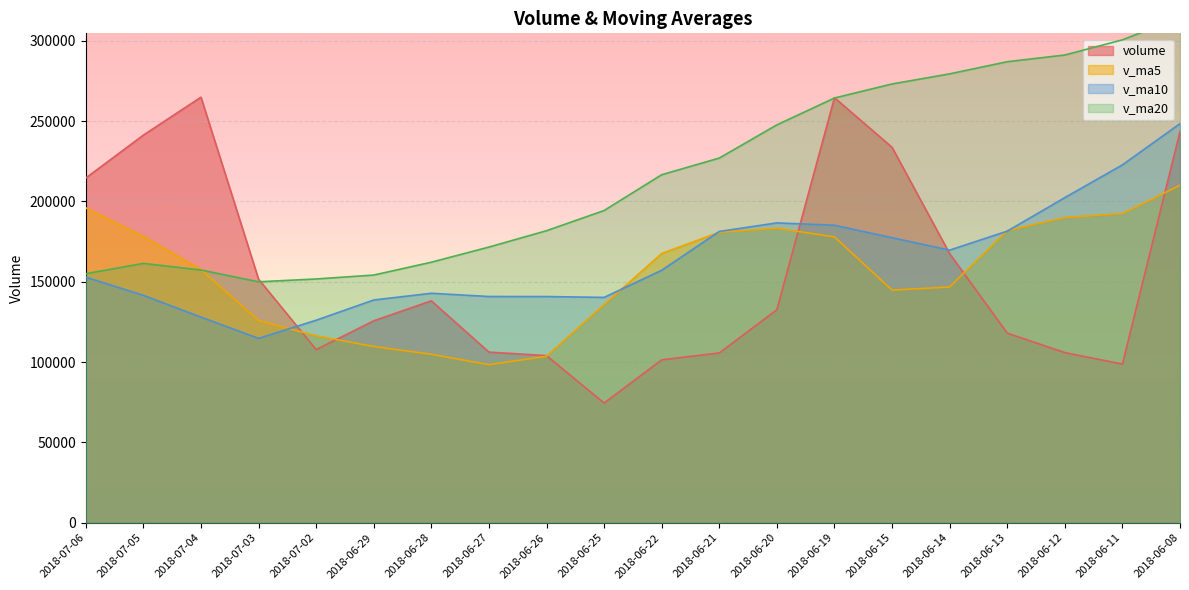

Rank the series at 2018-07-06 from lowest to highest value.

v_ma10, v_ma20, v_ma5, volume